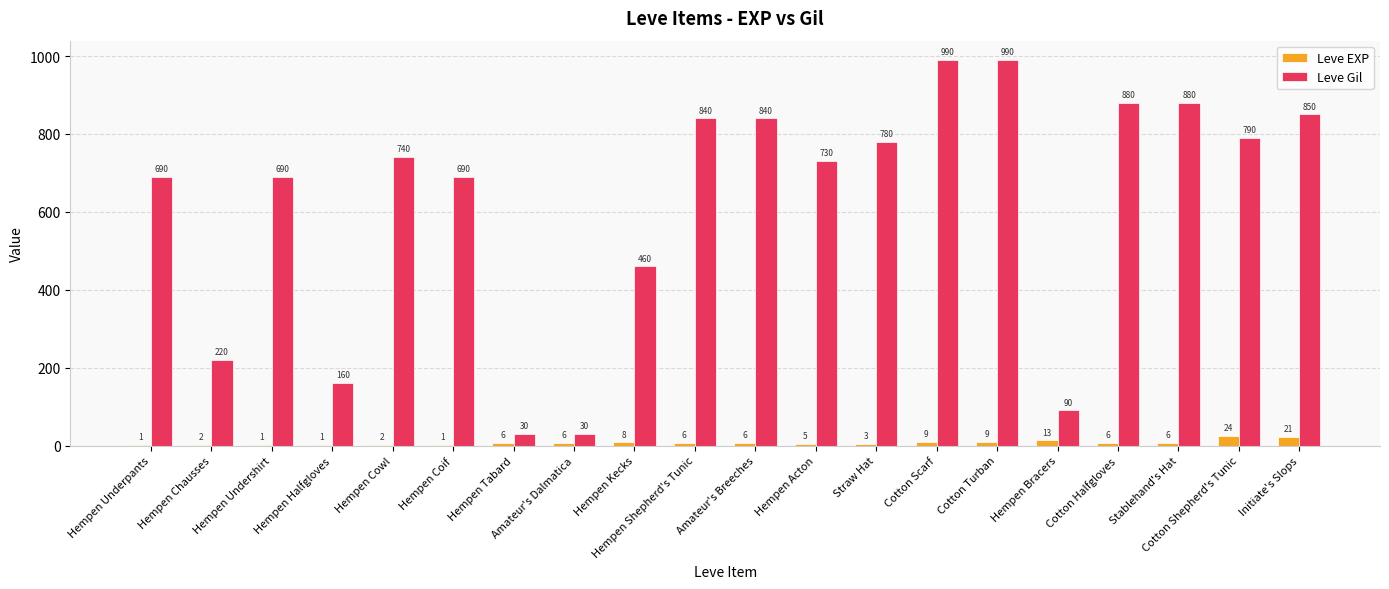

Is it true that Leve Gil equals 1158 at Straw Hat?

False